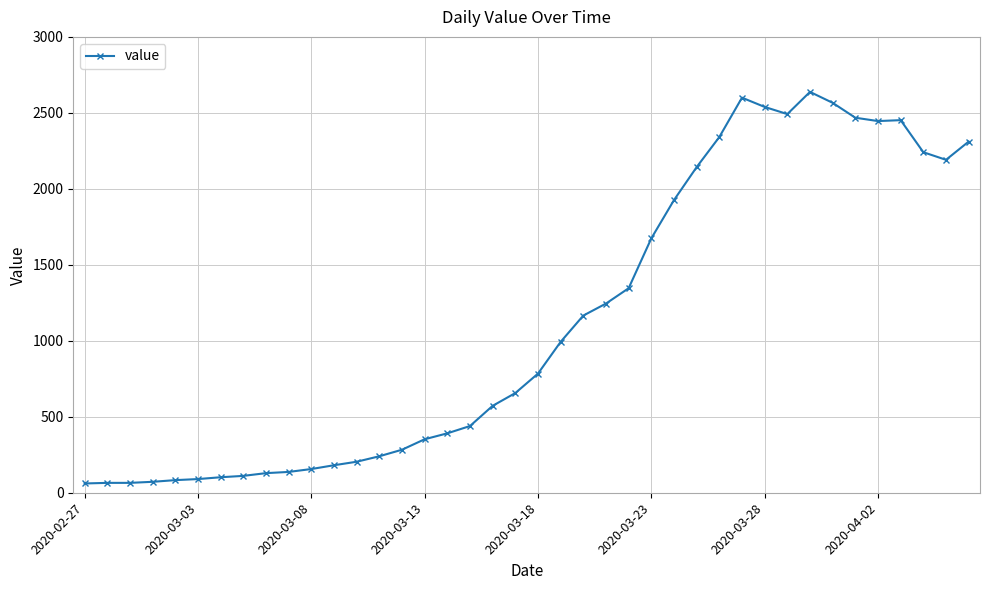

True or false: the data has more than 2 interior local peaks.

True